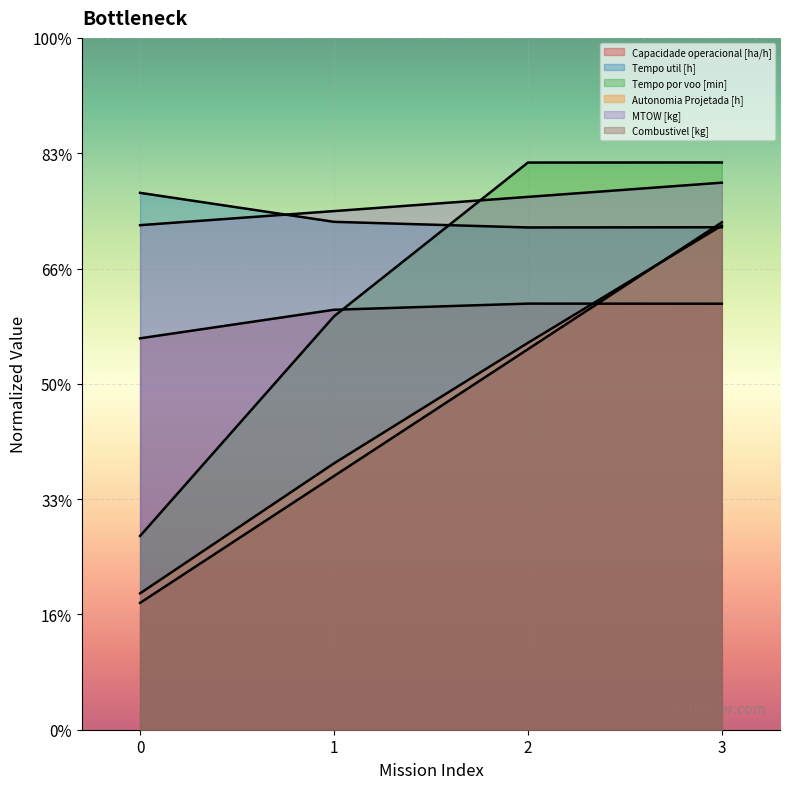

Rank the categories by Tempo por voo [min] value from highest to lowest.

3, 2, 1, 0